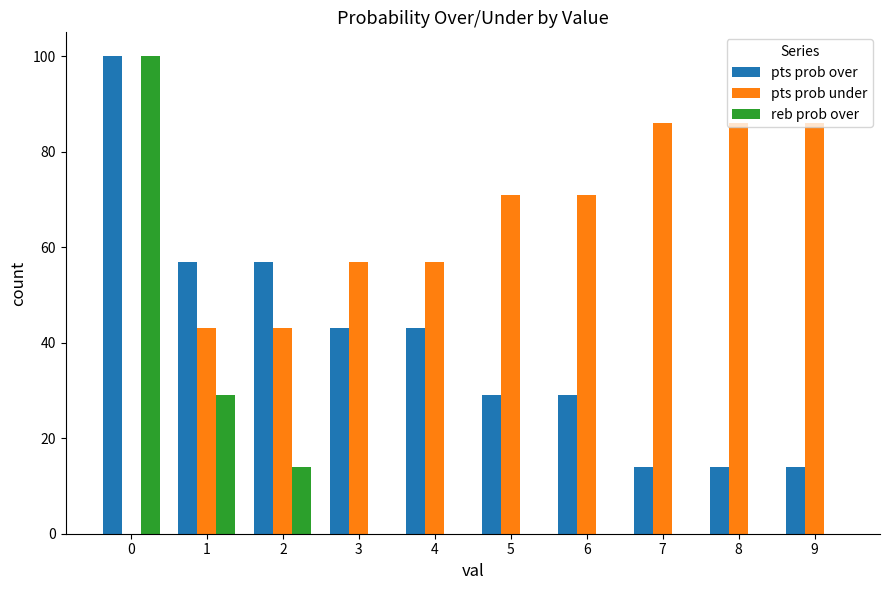

How many groups of bars are there?

10